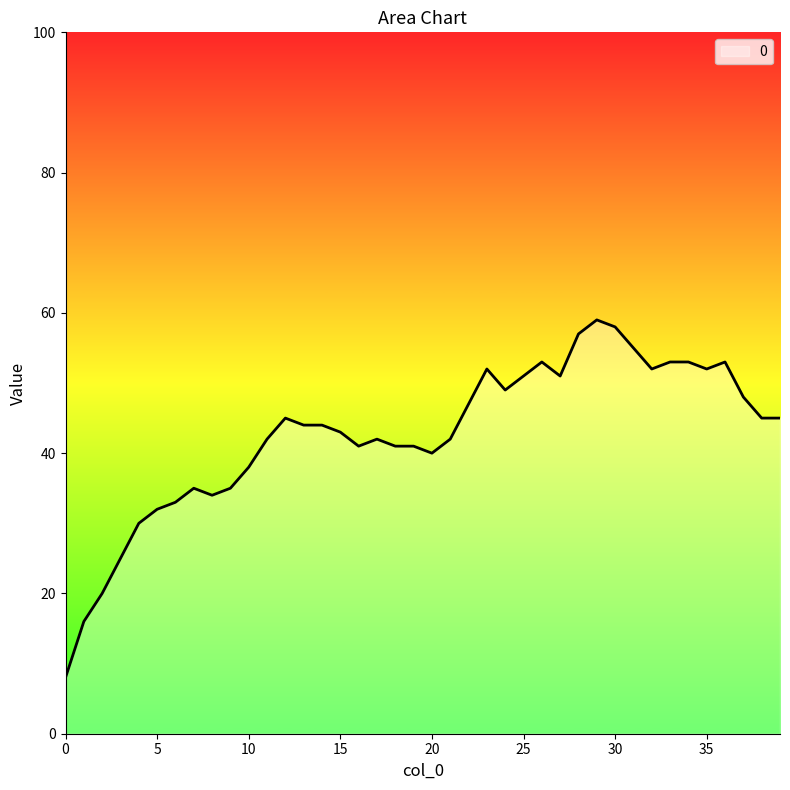

Count the number of categories in the chart.

40